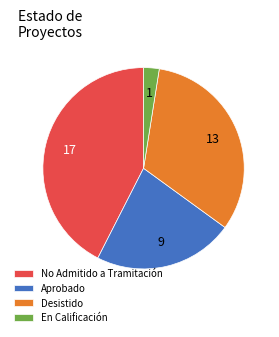

Which slice is the smallest?

En Calificación